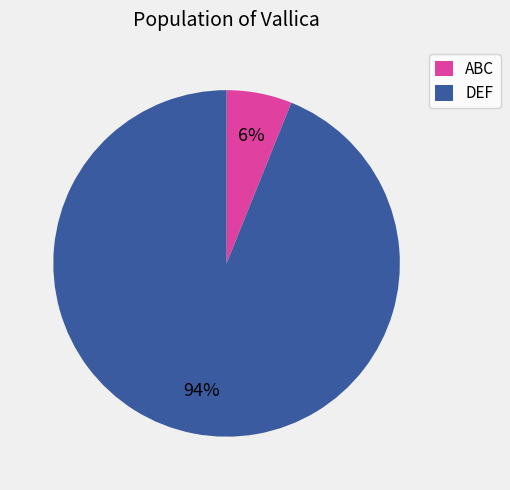

To the nearest percent, what is the difference between the largest and smallest slice percentages?

88%